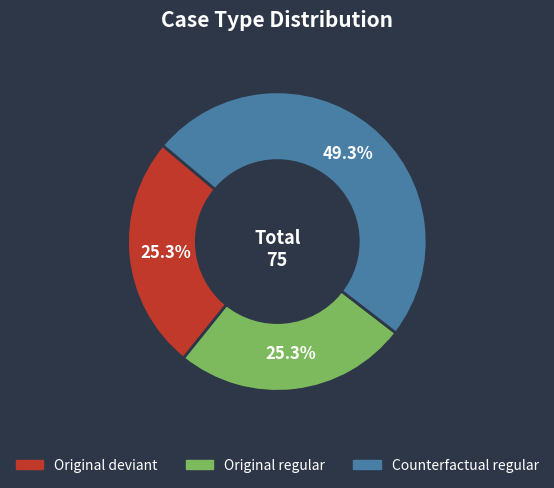

Between Counterfactual regular and Original deviant, which is larger?

Counterfactual regular